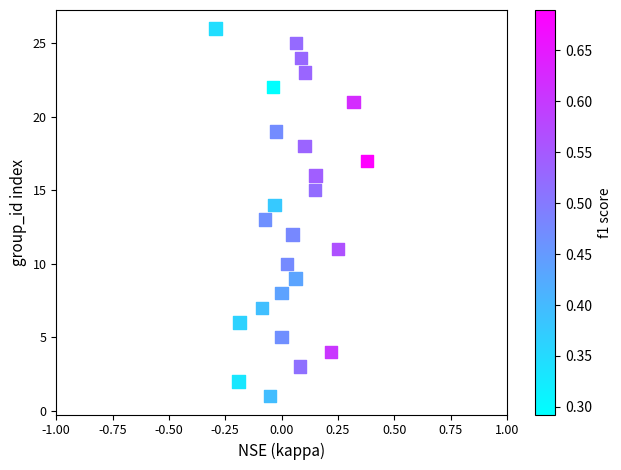

What is the range of Y values (max minus min)?

25